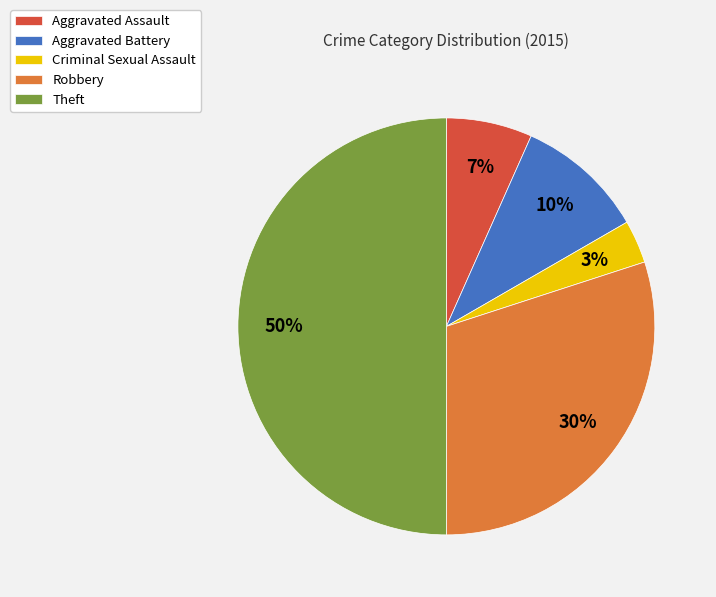

To the nearest percent, what percentage of the pie is Aggravated Battery?

10%